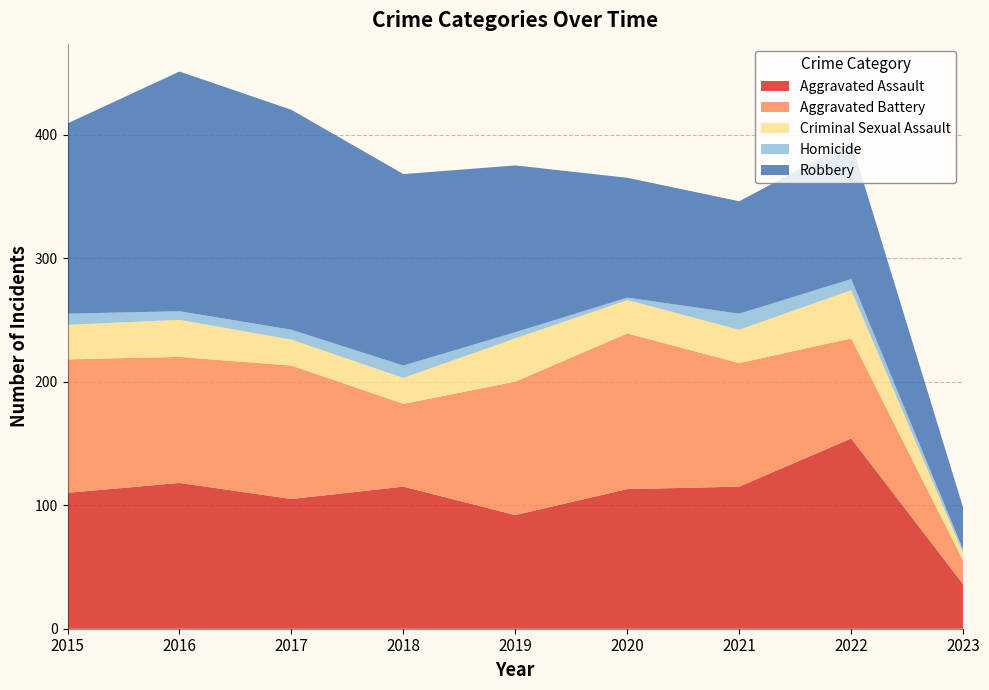

Reading left to right, what are all the values shown in this chart?

Aggravated Assault: 110	118	105	115	92	113	115	154	36
Aggravated Battery: 108	102	108	67	108	126	100	81	19
Criminal Sexual Assault: 28	30	21	21	35	27	27	39	6
Homicide: 9	7	8	10	5	2	13	9	3
Robbery: 154	194	178	155	135	97	91	111	34